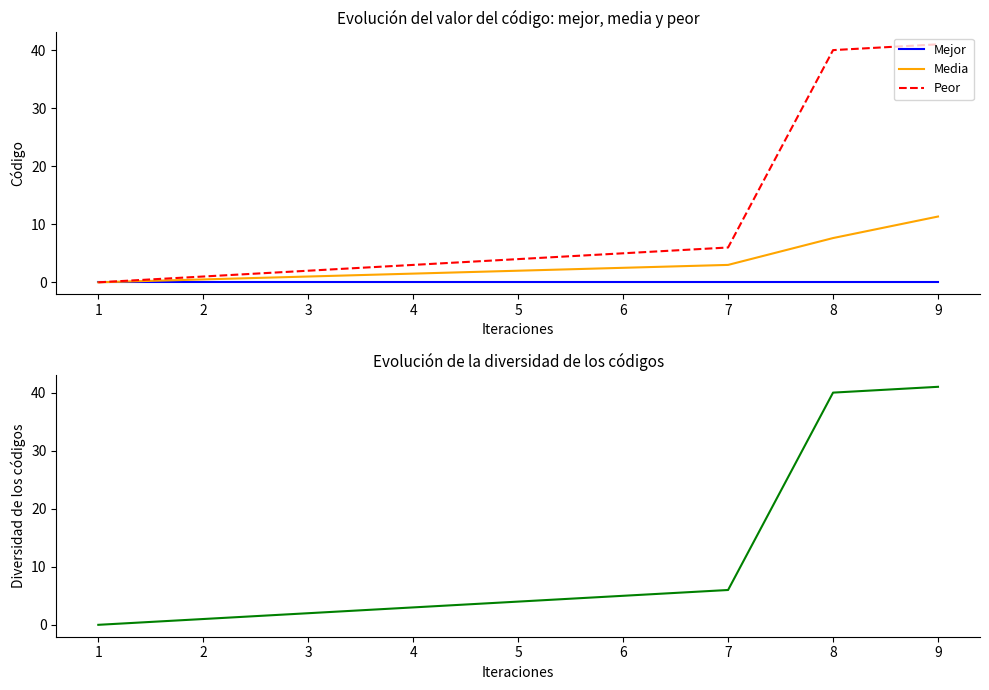

List the labels in order of Peor value, smallest first.

1, 2, 3, 4, 5, 6, 7, 8, 9